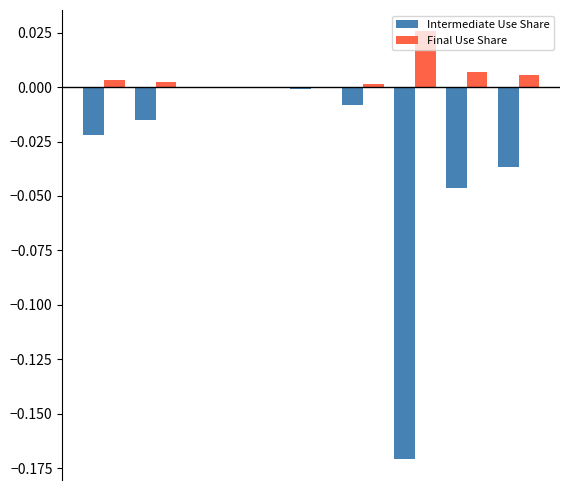

Which series has the largest total across all categories?

Final Use Share